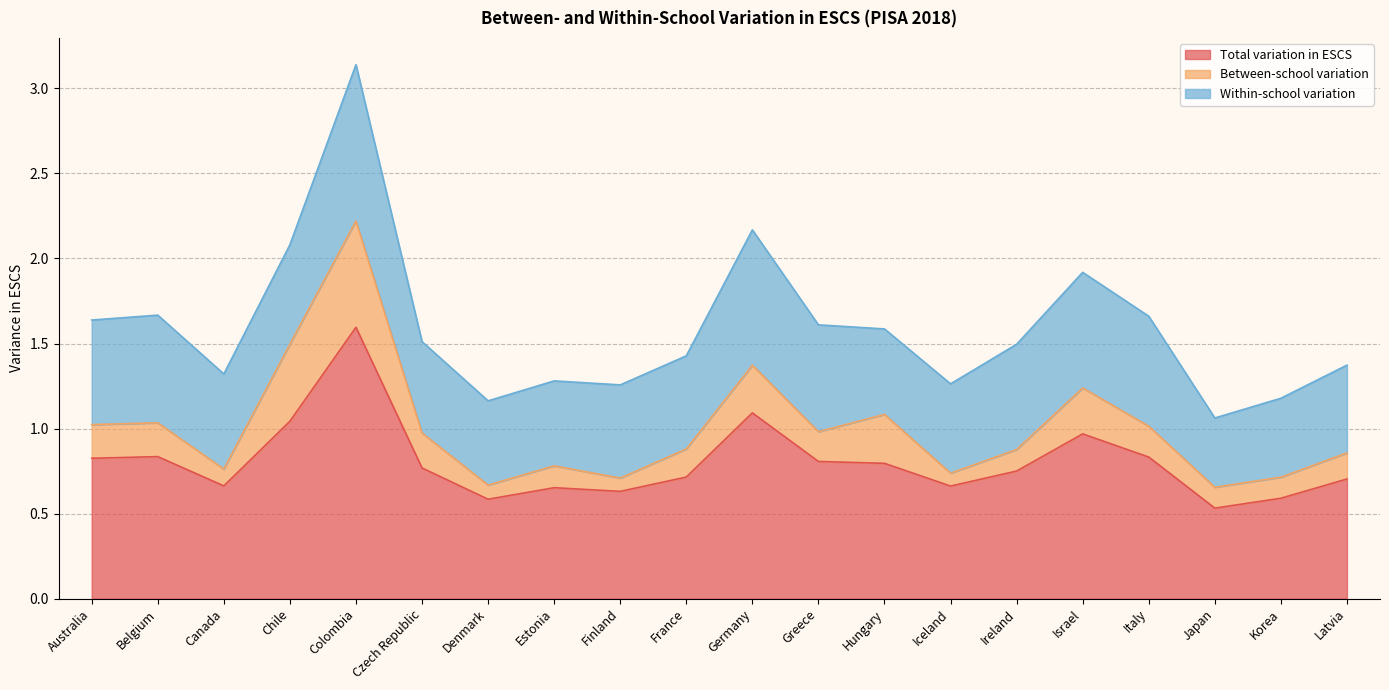

True or false: Total variation in ESCS and Between-school variation intersect in this chart.

False